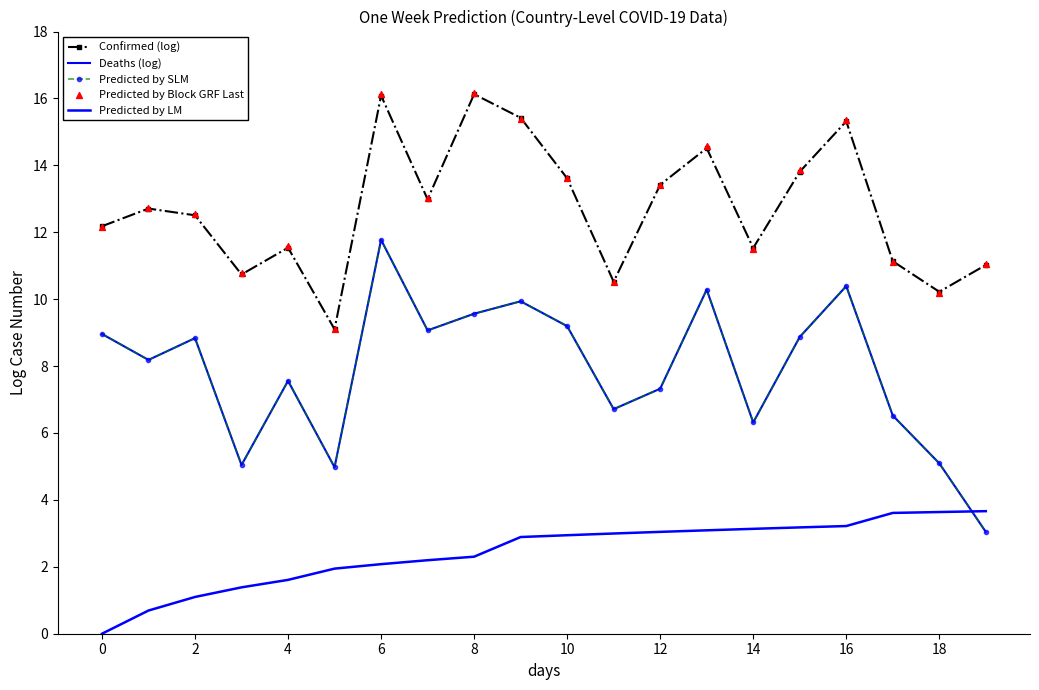

Which series has the largest total across all categories?

Predicted by Block GRF Last